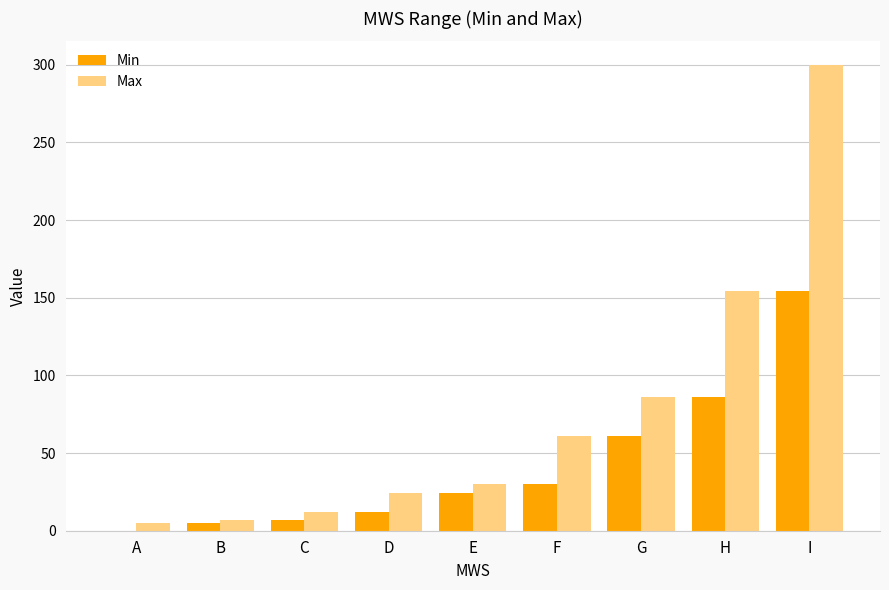

What is the maximum value for Max?

300